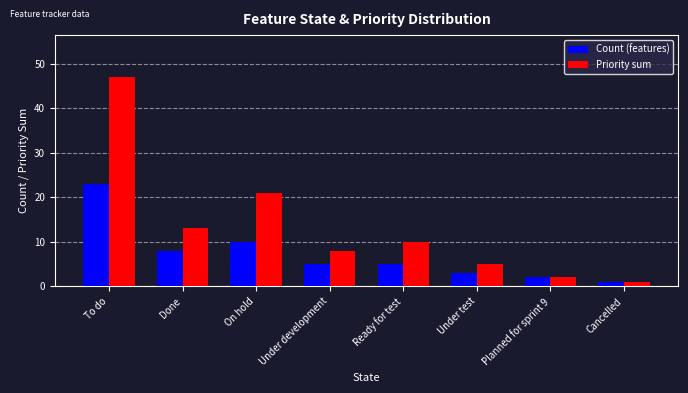

What is the value of the Count (features) bar at the 3rd from the left?

10